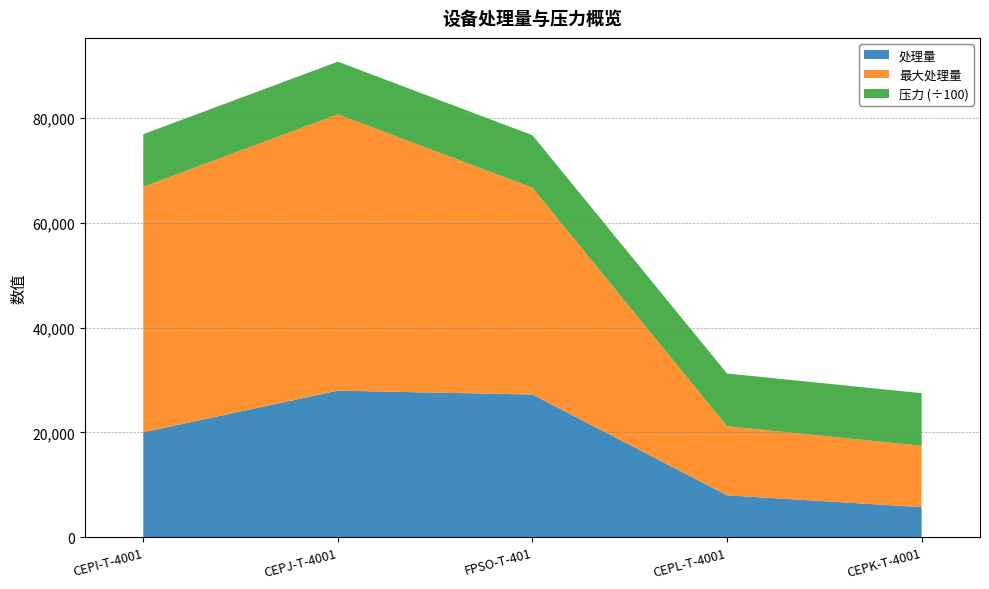

Reading left to right, what are all the values shown in this chart?

处理量: 20004.0	27954.7	27207.7	7987.1	5715.4
最大处理量: 46863.4	52738.6	39473.3	13184.6	11715.8
压力: 1002876.4	1004048.5	1000784.0	1005871.7	1003952.6